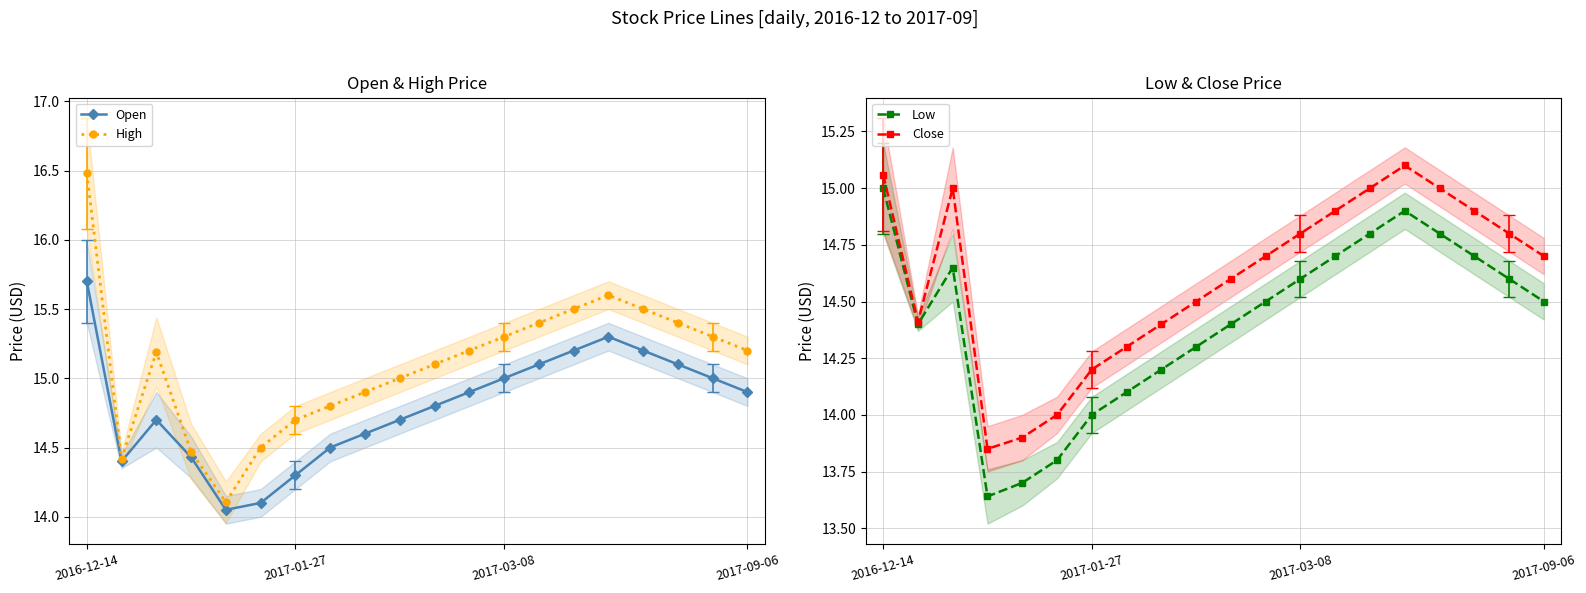

Which series has the largest range (max minus min)?

High